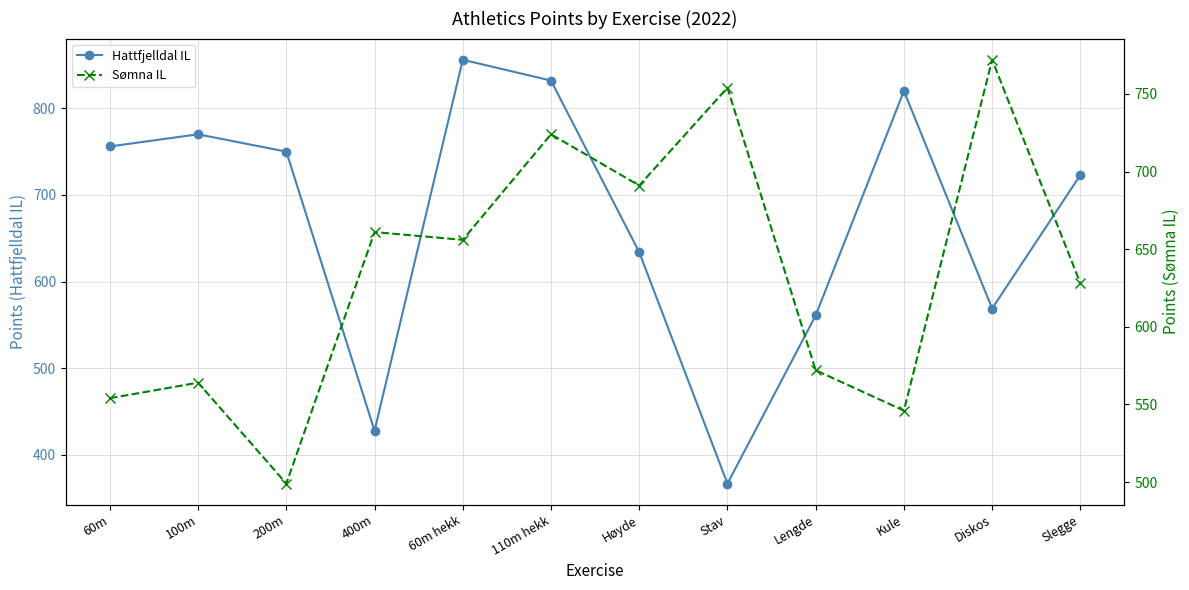

At 100m, list the series in order from largest to smallest.

Hattfjelldal IL, Sømna IL